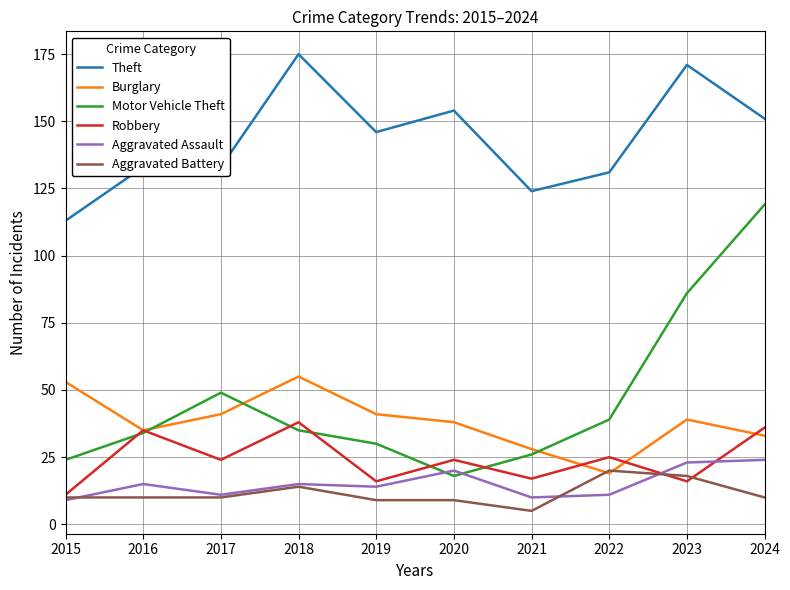

Is the value of Robbery at 2024 greater than the value of Aggravated Battery at 2015?

Yes